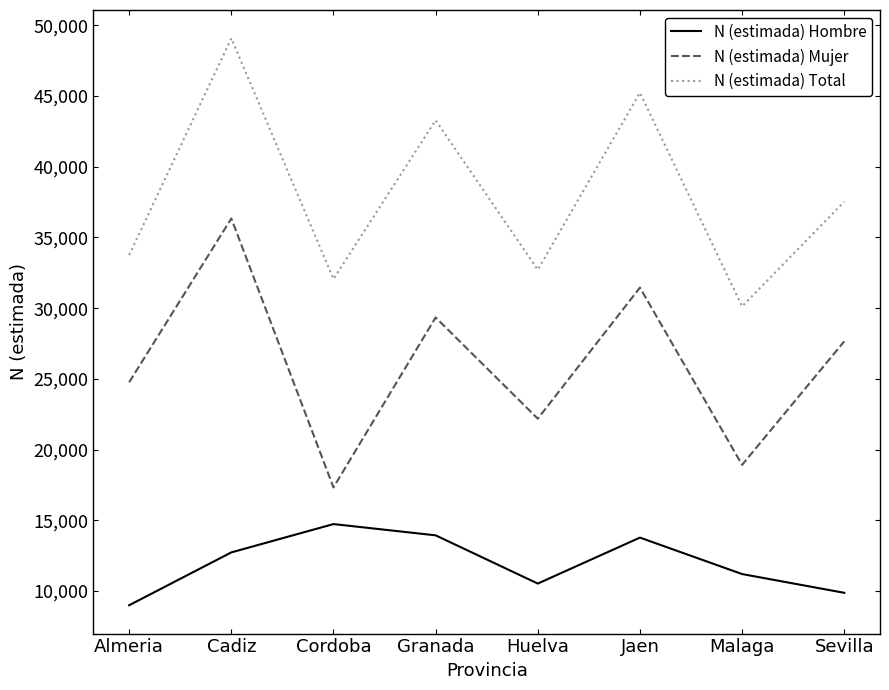

Which series changed the most between Cordoba and Sevilla?

N (estimada) Mujer